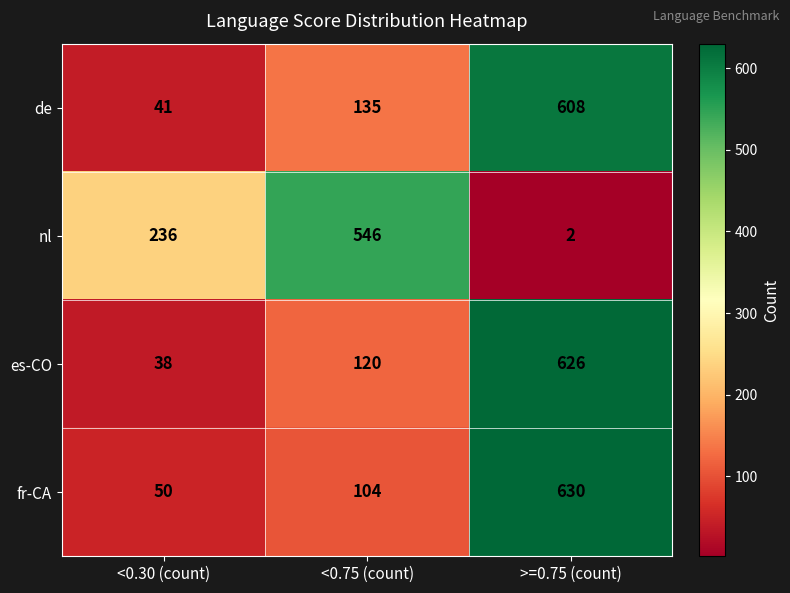

Reading right to left, list all the values displayed in this chart.

de: 608	135	41
nl: 2	546	236
es-CO: 626	120	38
fr-CA: 630	104	50